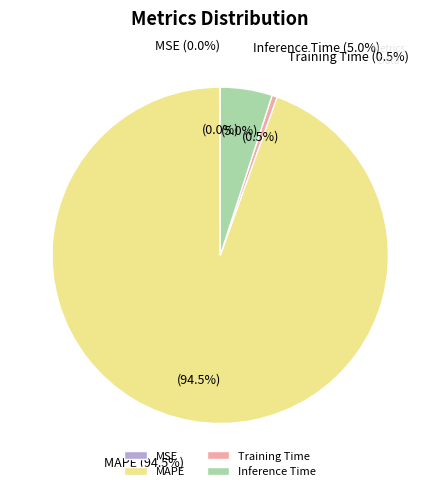

To the nearest percent, what is the combined percentage of MSE and MAPE?

95%